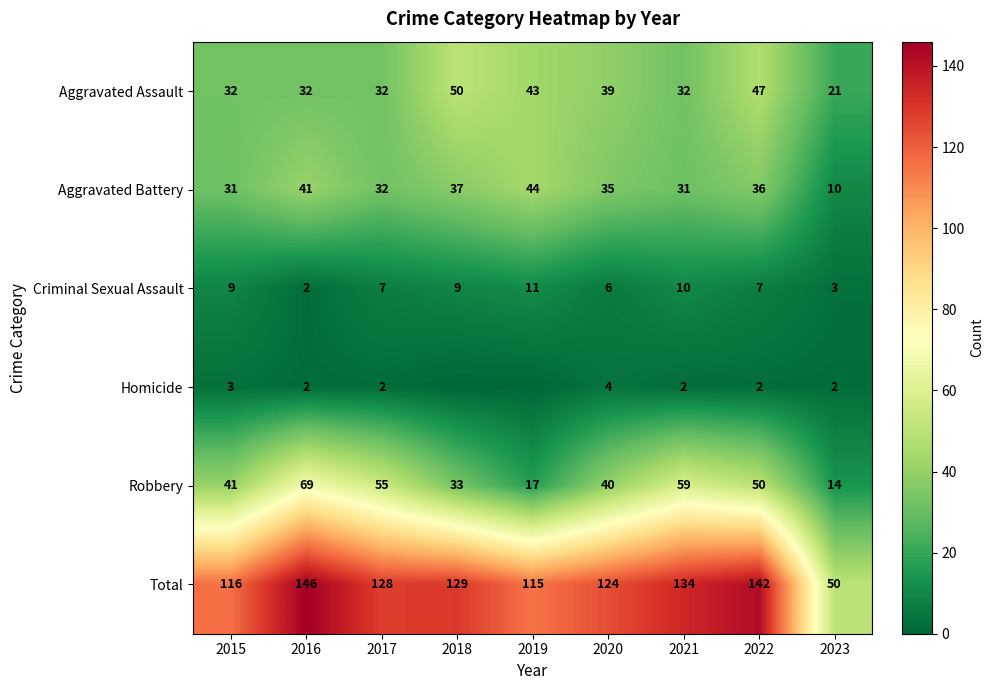

True or false: Aggravated Assault has a value of 26 at 2022.

False